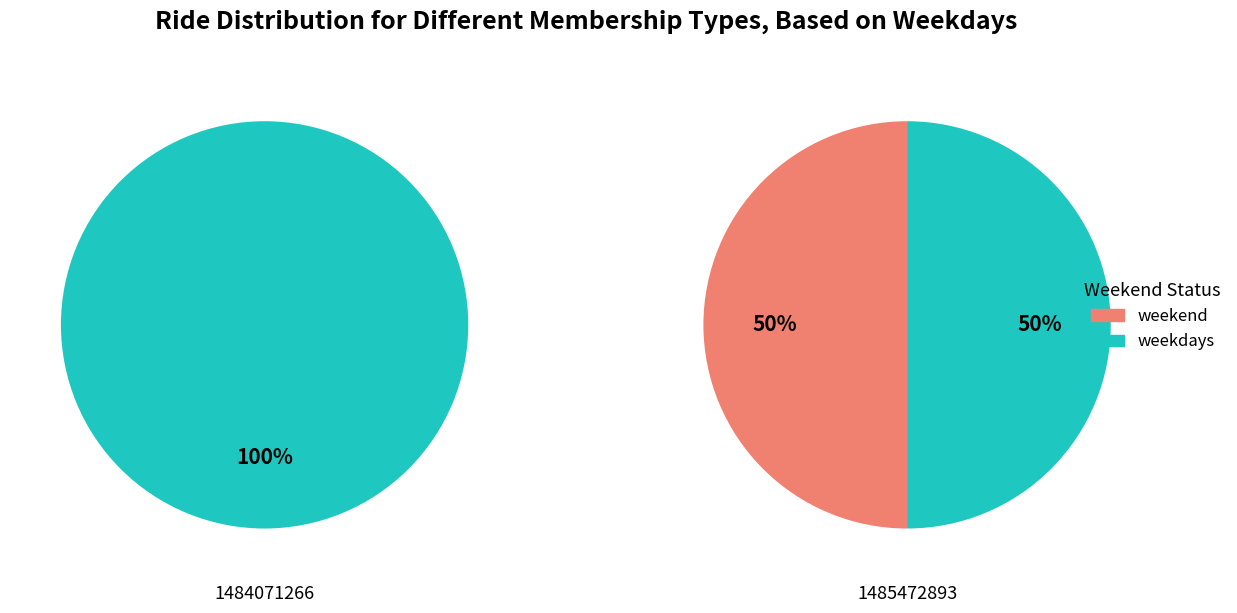

Count the number of slices in the pie.

2